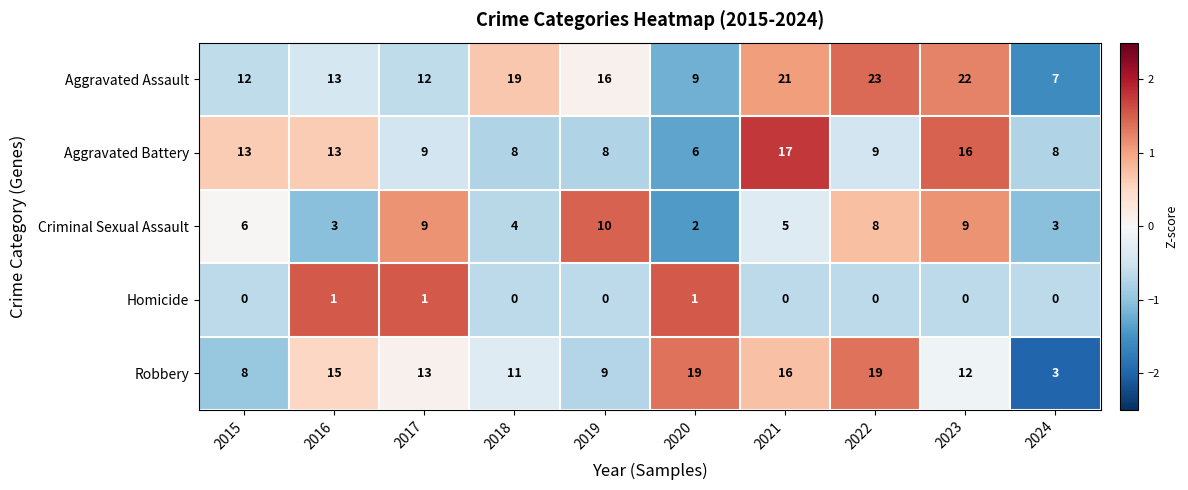

Which series has the largest total across all categories?

Aggravated Assault